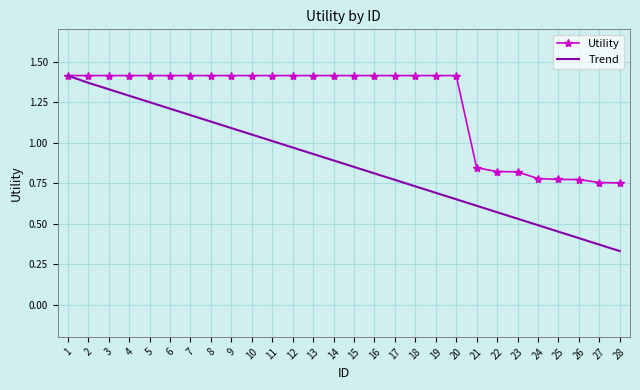

Which category has the lowest value in the Trend series?

28